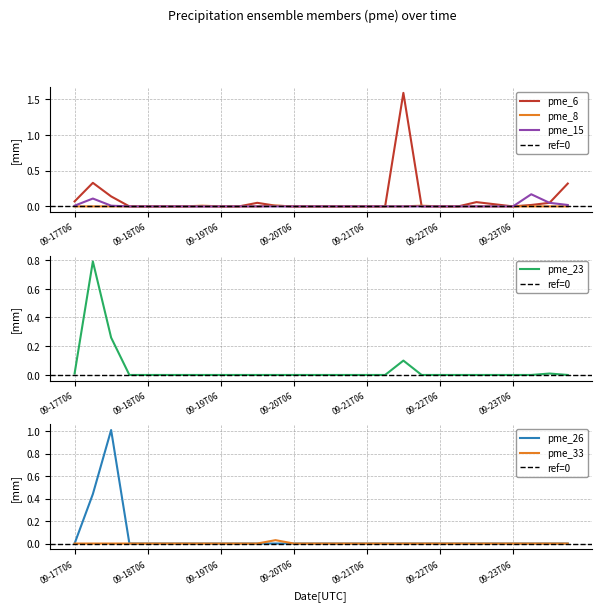

What is the label of the 10th point from the right?

2021-09-21T18